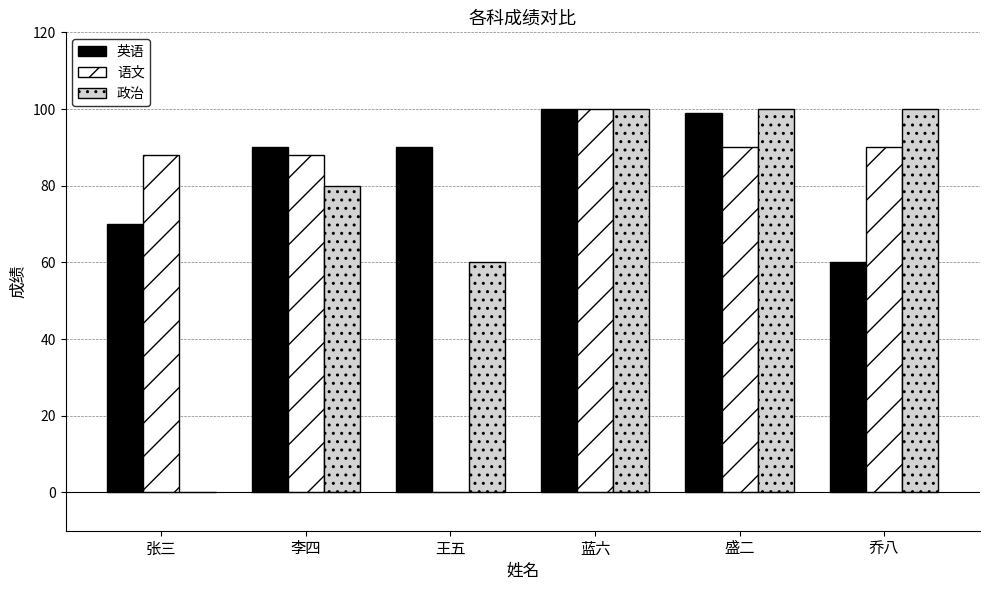

Which series has the largest total across all categories?

英语